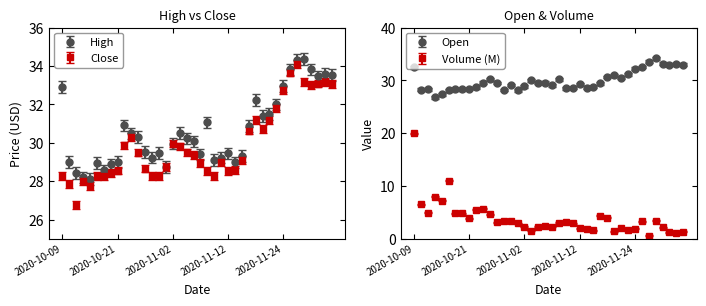

Is the value of High at 2020-11-03 greater than the value of Close at 2020-12-03?

No